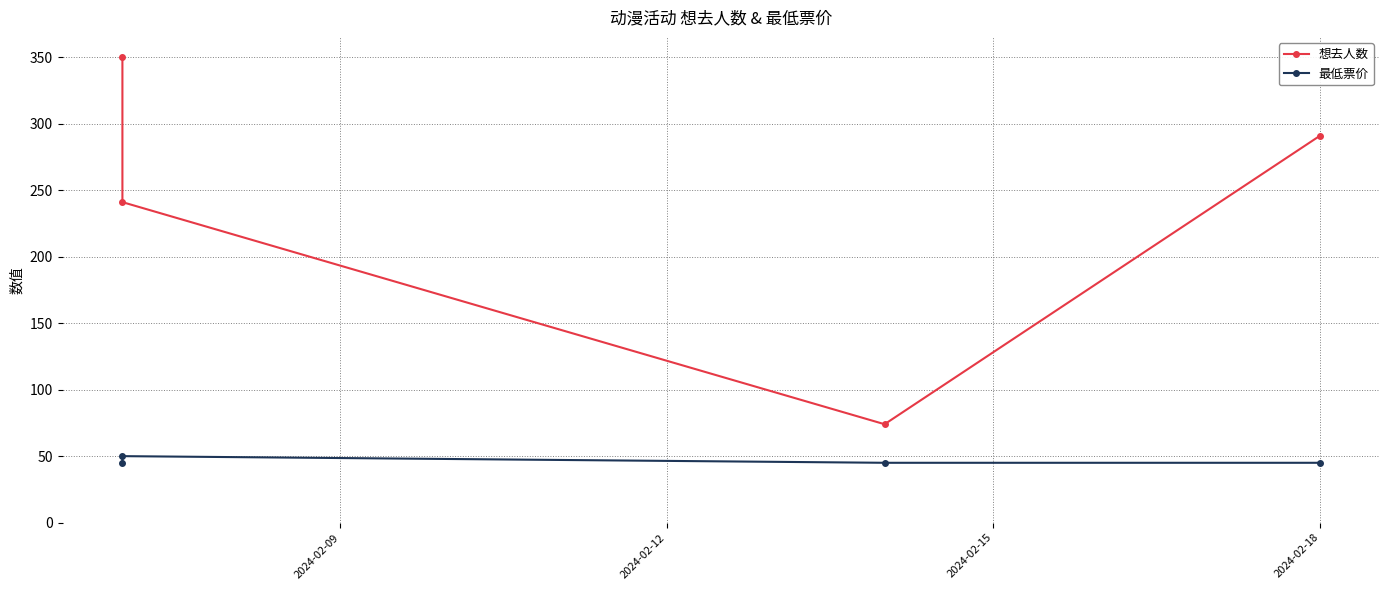

What is the total value across all series at 2024-02-15?

119